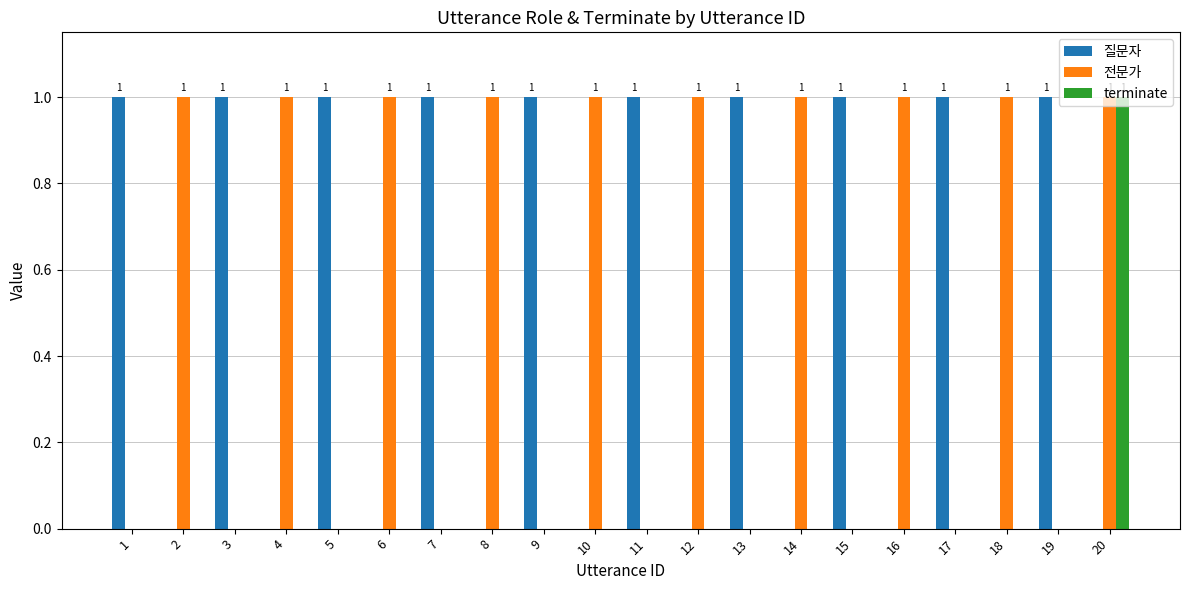

True or false: 질문자 has a value of 1 at 3.

True